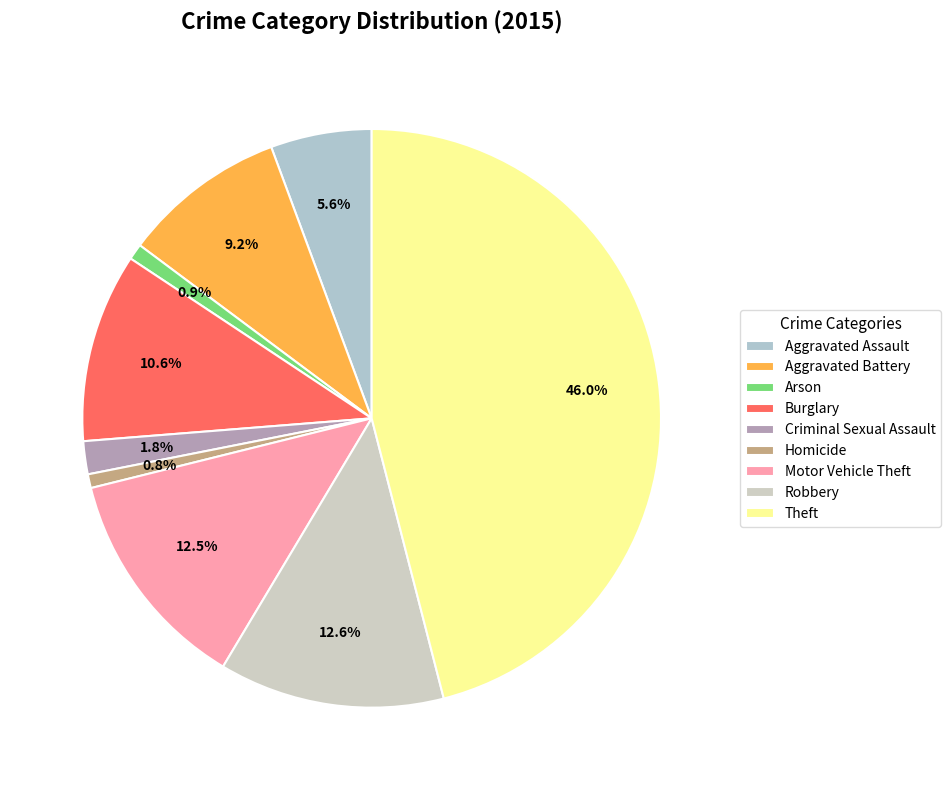

How many slices are in this pie chart?

9